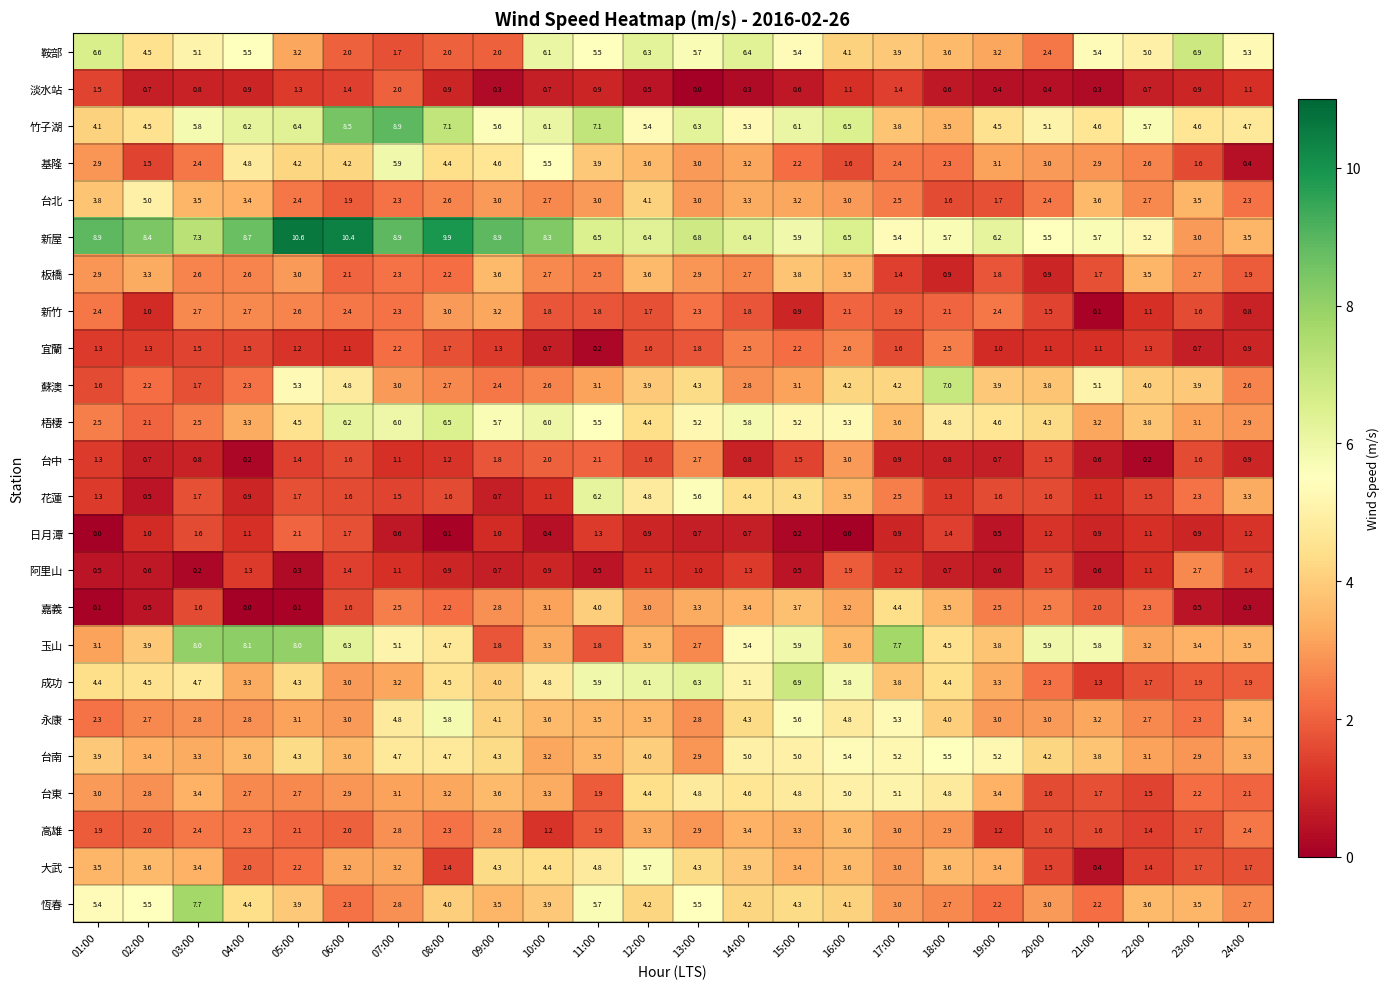

Is the value of 蘇澳 at 02:00 greater than the value of 恆春 at 10:00?

No